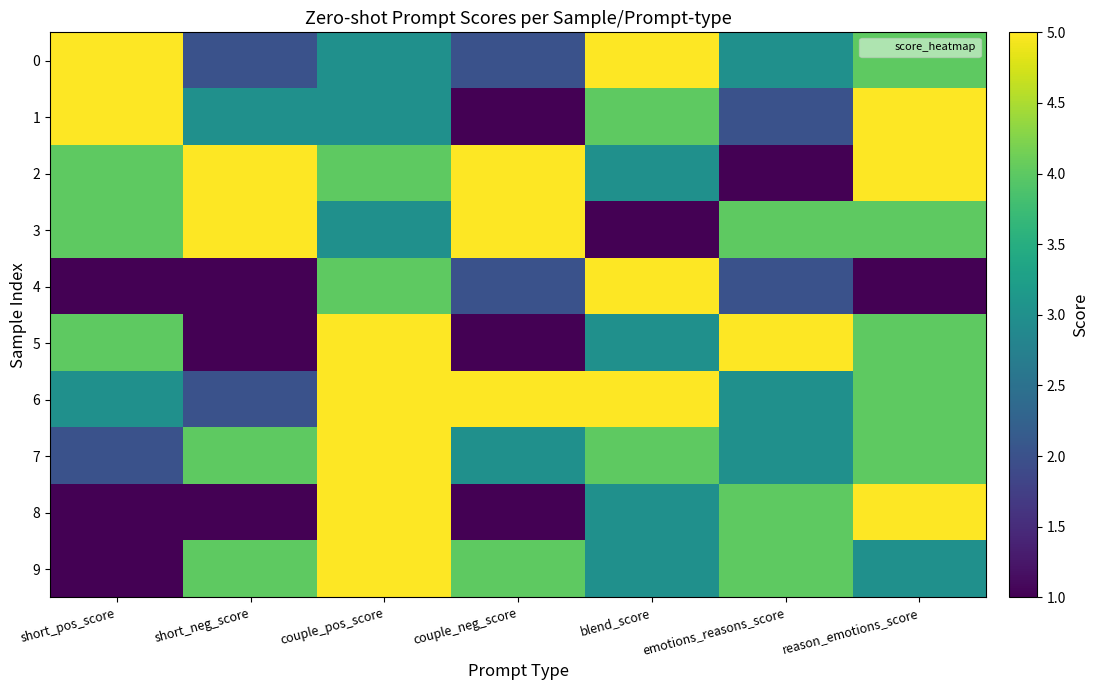

What is the difference between the highest and lowest values at couple_neg_score?

4